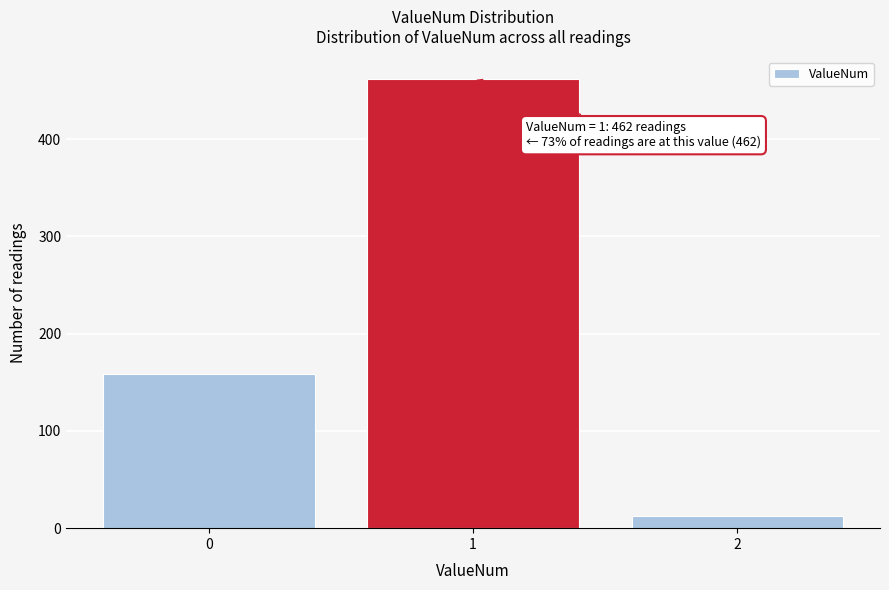

Reading right to left, transcribe all the data shown in this chart.

2=13	1=462	0=159